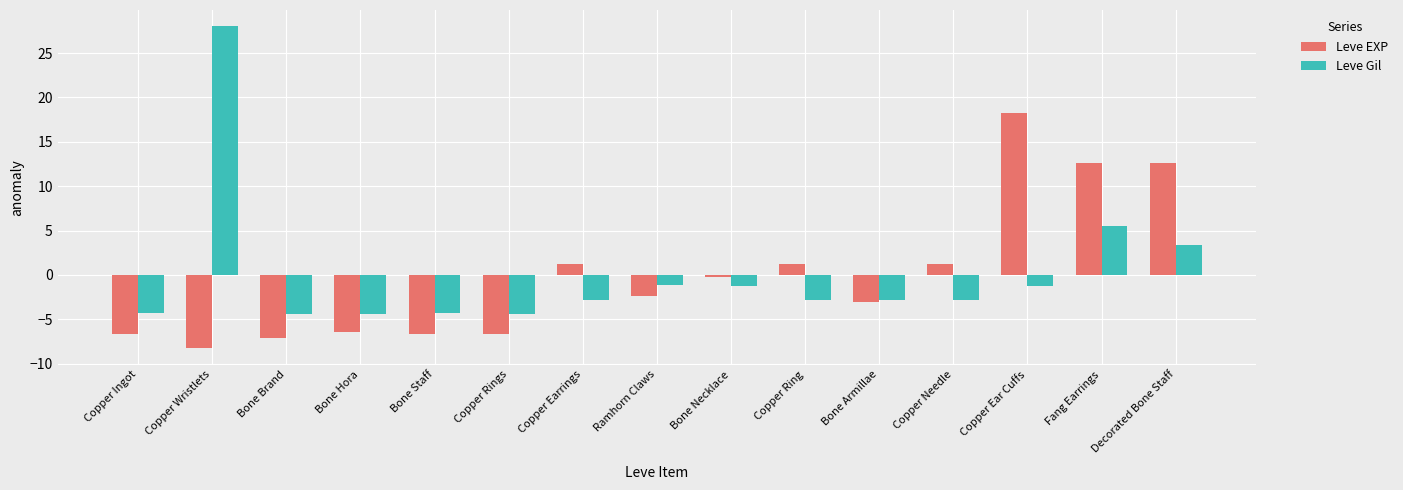

List the series in order of their peak value, highest first.

Leve Gil, Leve EXP